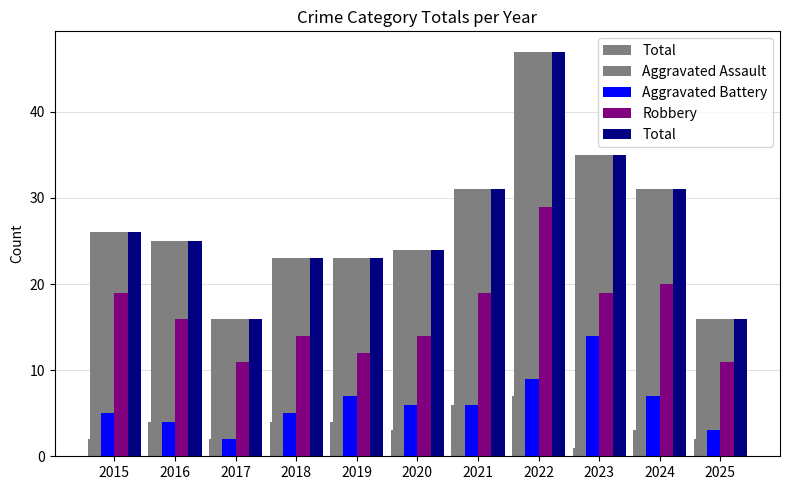

Where does the Total series first go above 25?

2015